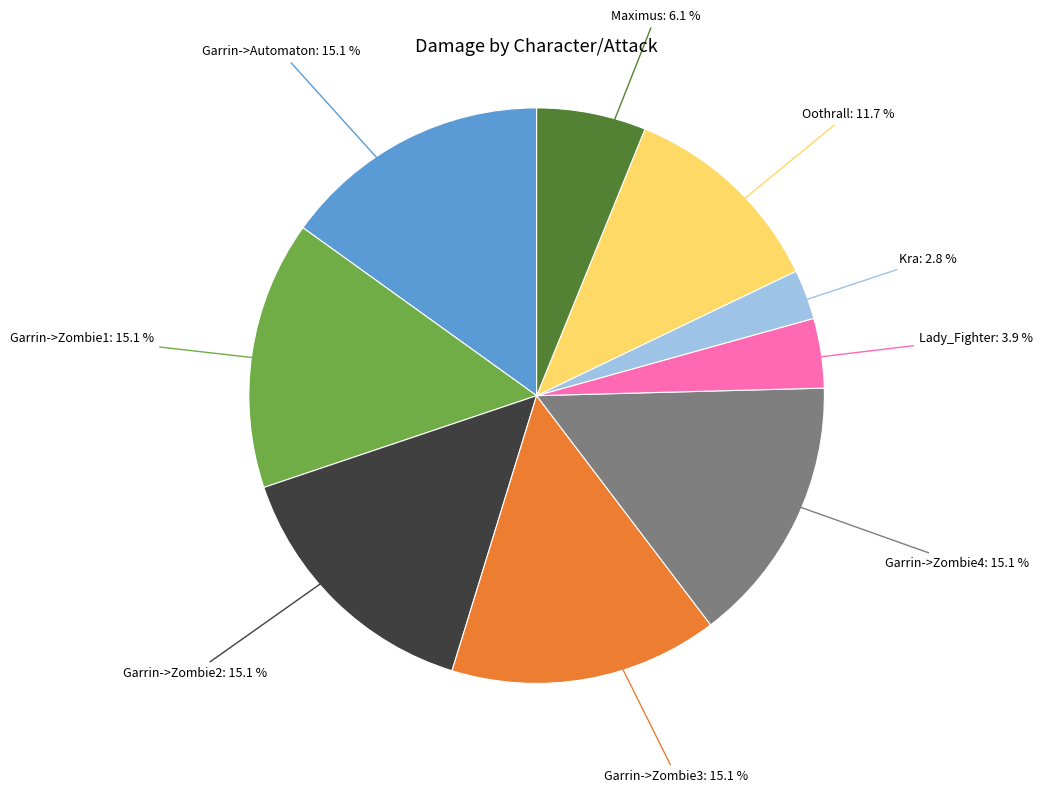

To the nearest percent, what percentage of the pie is Garrin->Zombie4?

15%